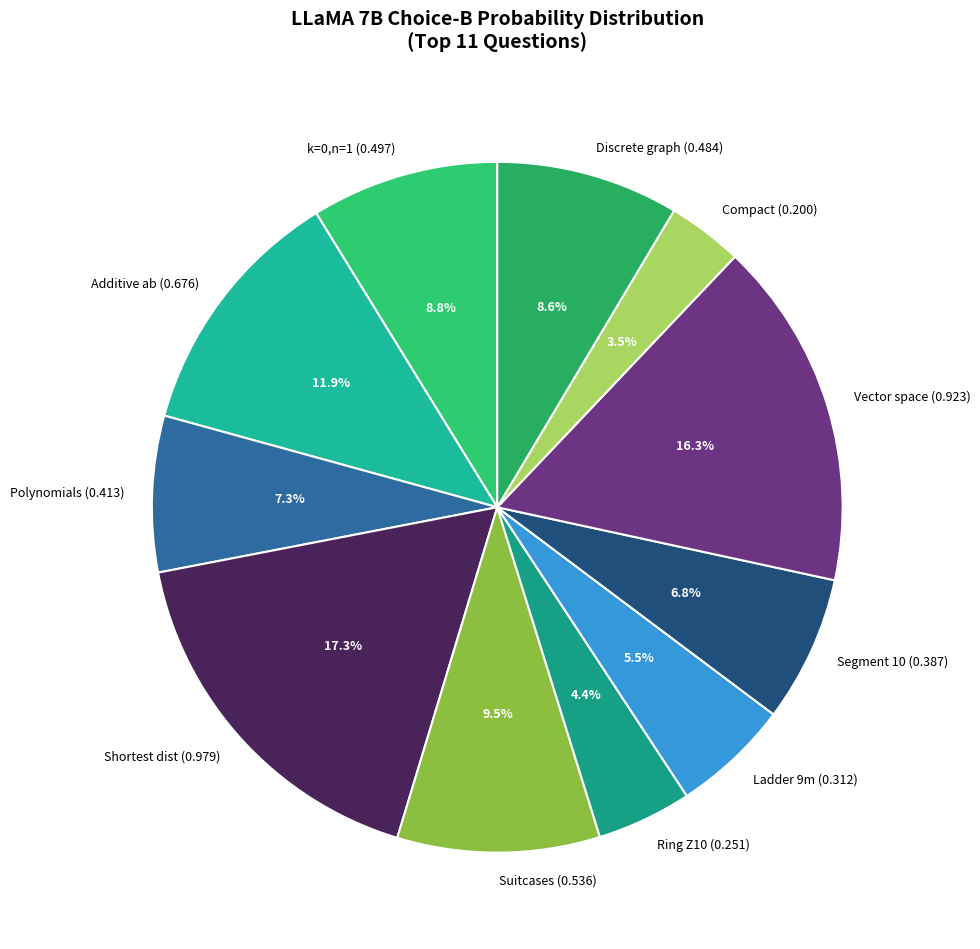

What is the smallest slice in the pie chart?

Compact (0.200)